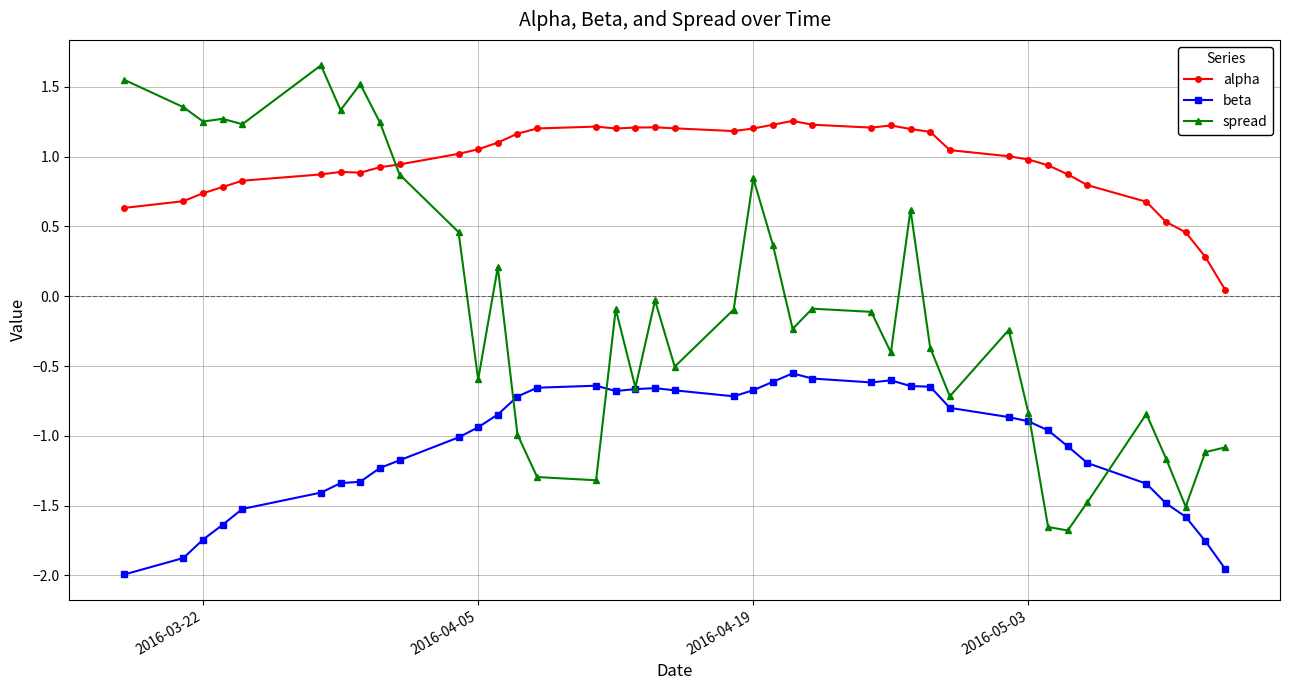

True or false: alpha and beta cross at least once.

False